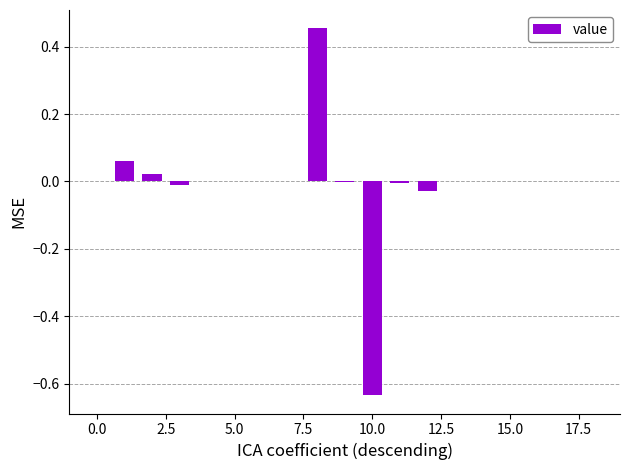

How many series are shown in this chart?

1